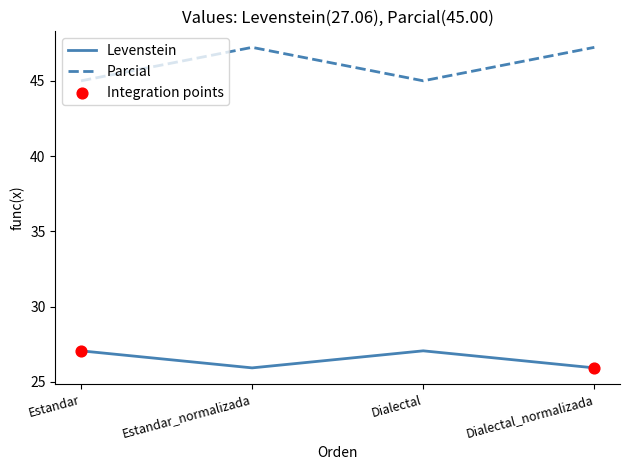

Is the value of Levenstein at Estandar_normalizada greater than the value of Parcial at Dialectal?

No